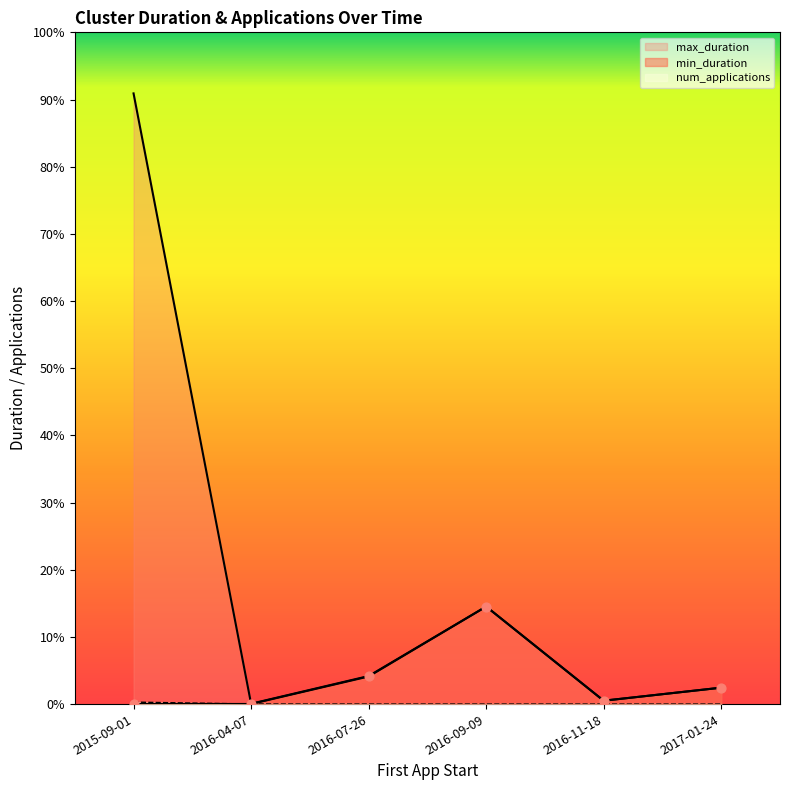

What are all the series names shown in the legend?

min_duration, max_duration, num_applications